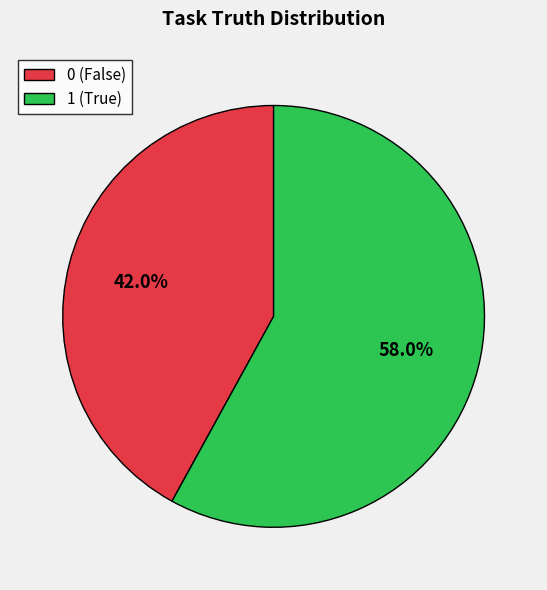

What is the largest slice in the pie chart?

1 (True)